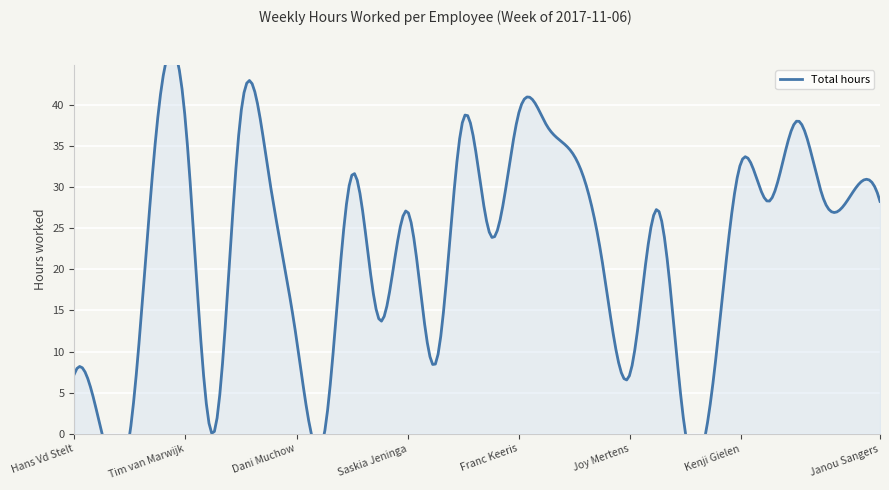

How many lines are shown in the chart?

1